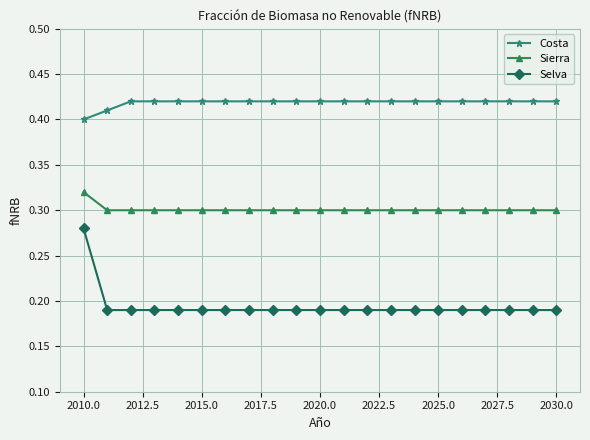

What are all the series names shown in the legend?

Costa, Sierra, Selva